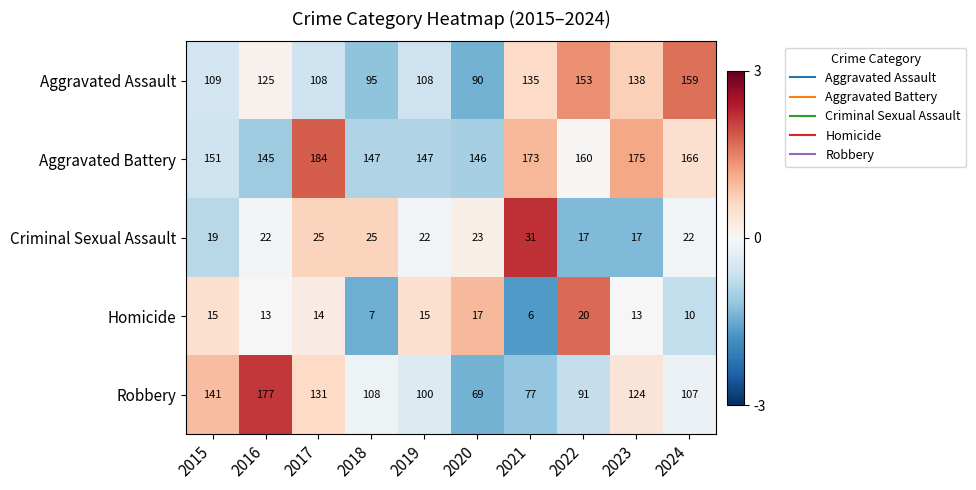

At 2021, list the series in order from largest to smallest.

Aggravated Battery, Aggravated Assault, Robbery, Criminal Sexual Assault, Homicide